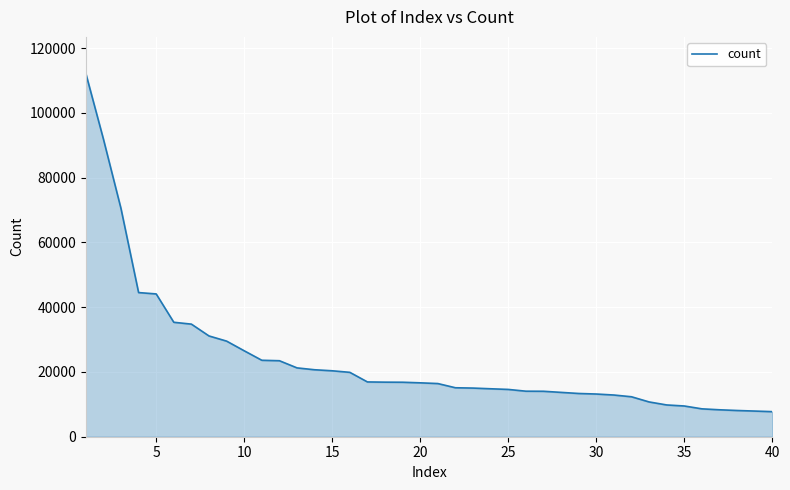

What is the difference between the maximum and minimum values?

104503